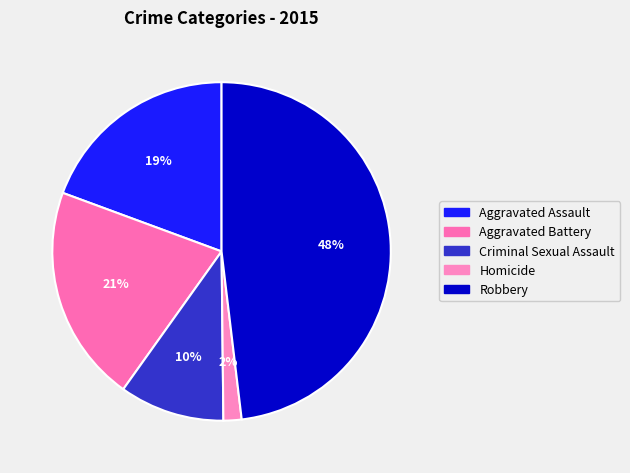

How many slices are in this pie chart?

5